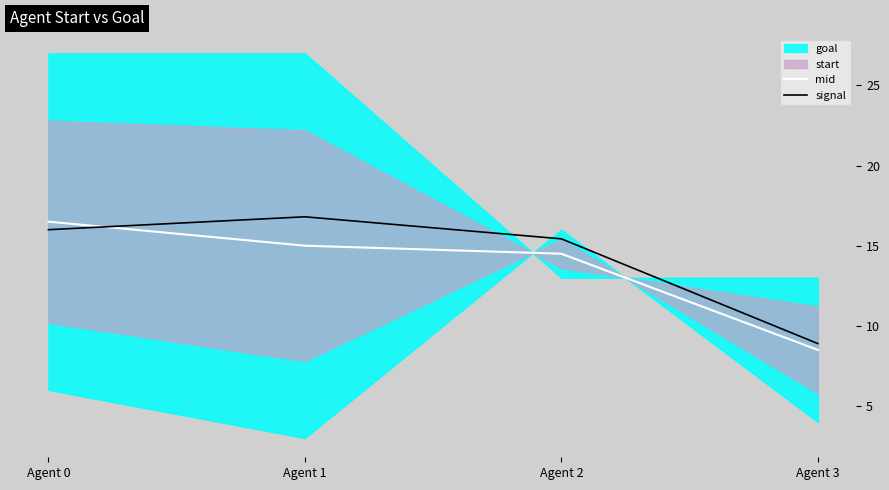

At which label does signal reach its peak?

Agent 1